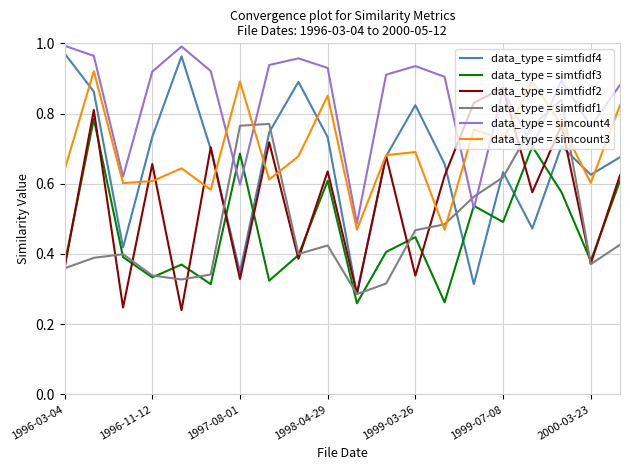

How many intersections are there between data_type = simtfidf3 and data_type = simtfidf4?

6